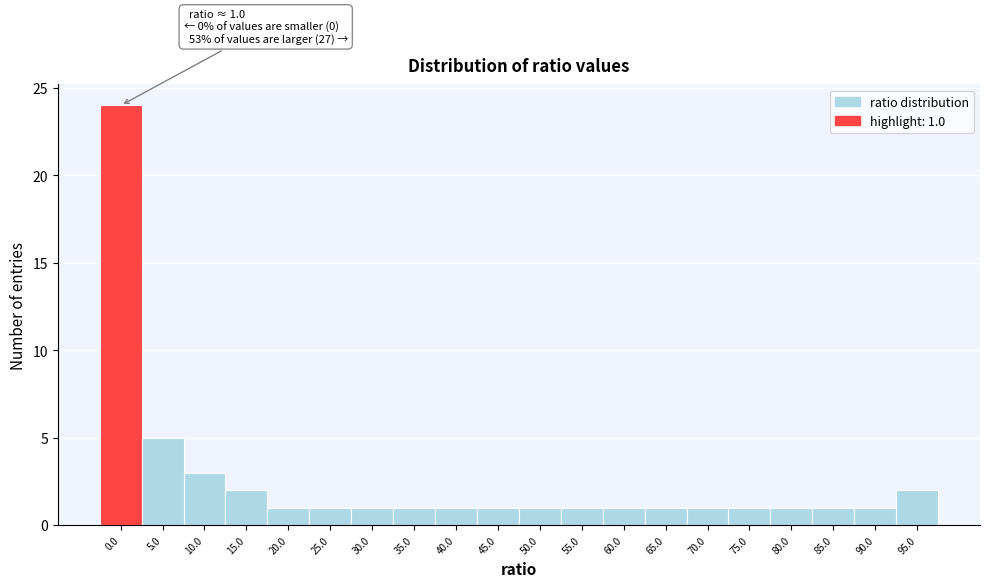

Reading left to right, transcribe all the data shown in this chart.

24	5	3	2	1	1	1	1	1	1	1	1	1	1	1	1	1	1	1	2